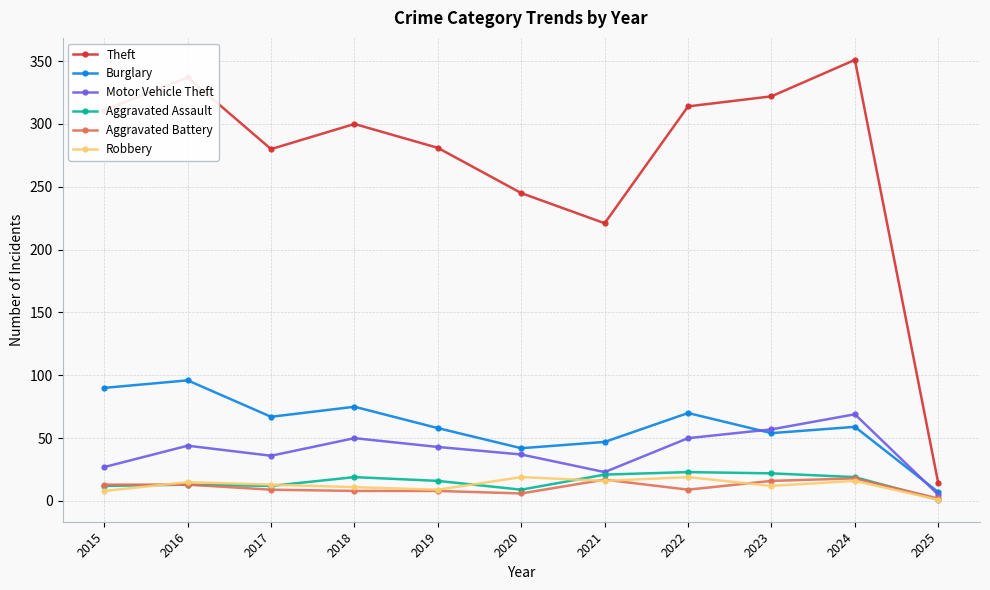

Is the value of Theft at 2022 greater than the value of Aggravated Assault at 2025?

Yes